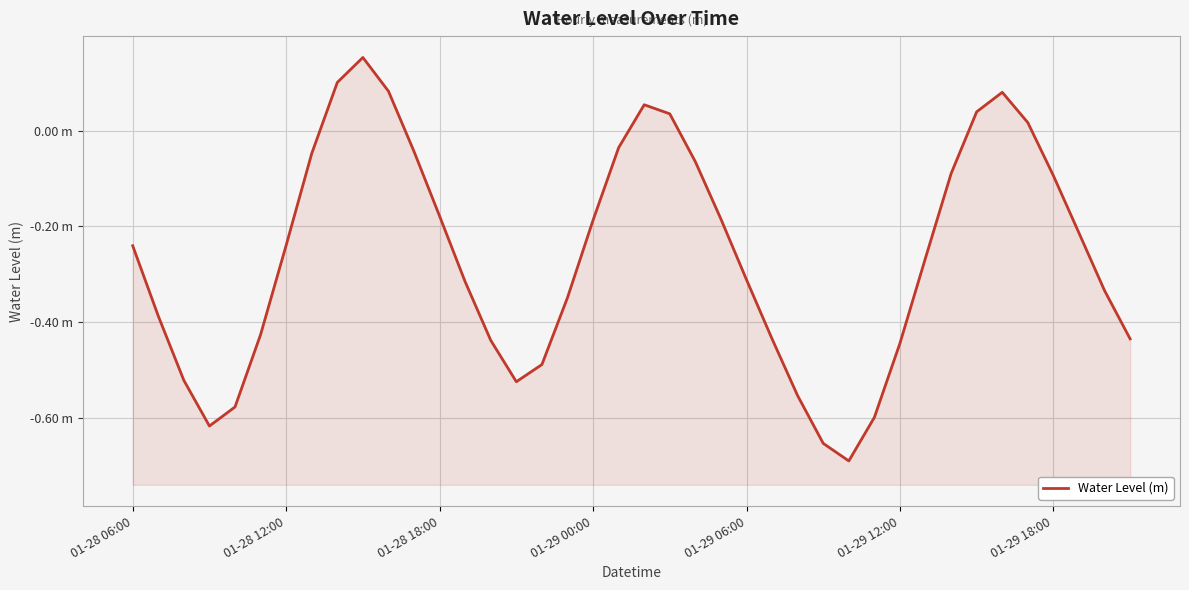

Does the chart display data point markers on the line(s)?

No